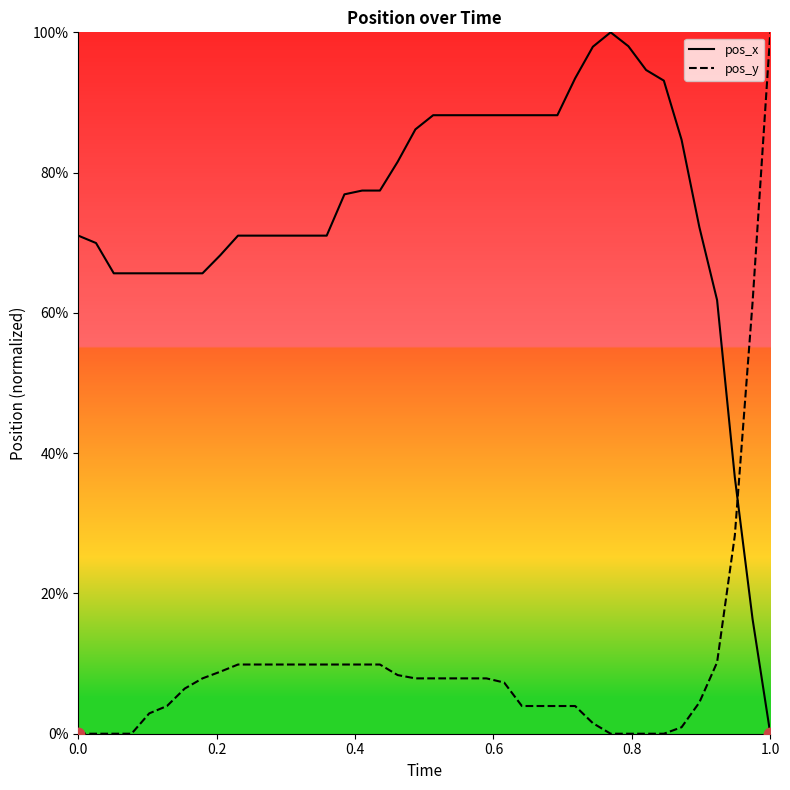

What are all the series names shown in the legend?

pos_x, pos_y